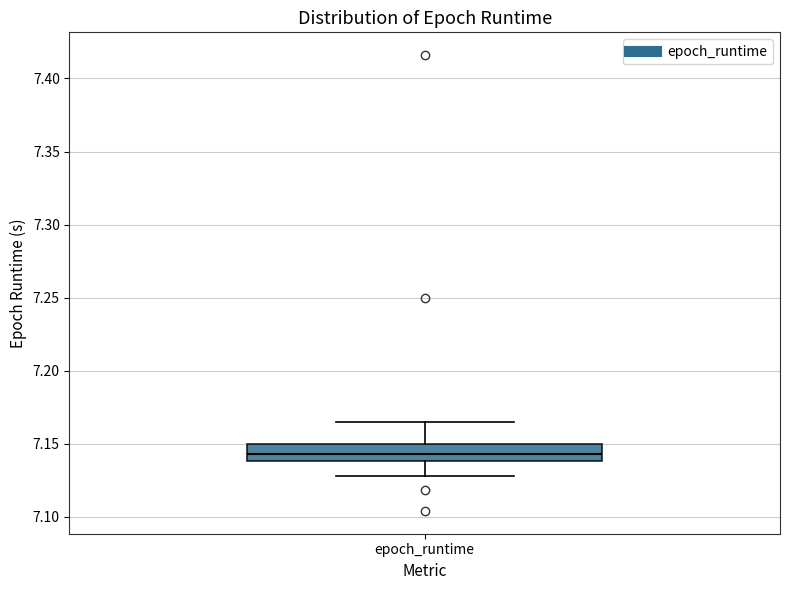

Transcribe this box plot: give where the median line is, the range the box spans, and where the two whiskers end, as read against the y-axis. The values are not printed on the chart, so give them approximately, as read against the axis.

median 7.145, box 7.140 to 7.150, whiskers 7.130 to 7.165